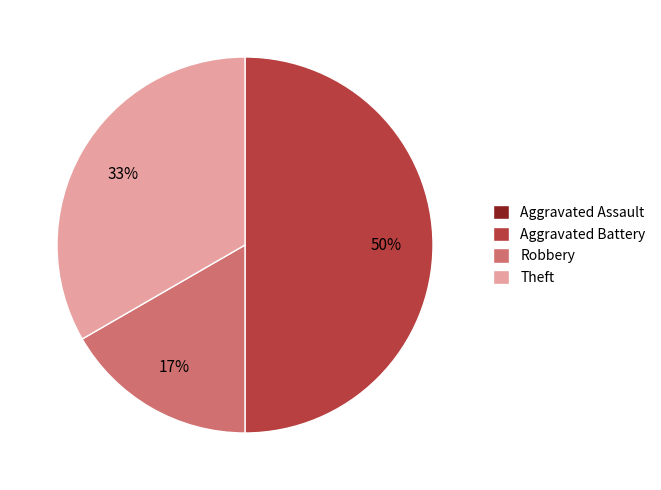

Is Robbery the majority of the pie?

No